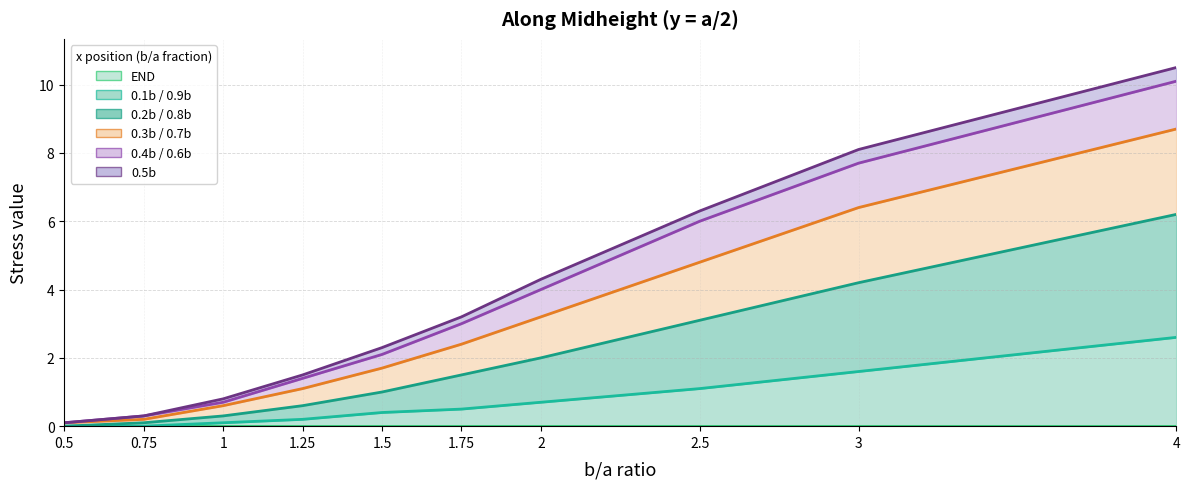

The value of 0.4b / 0.6b at 1.75 is 3.0. True or false?

True